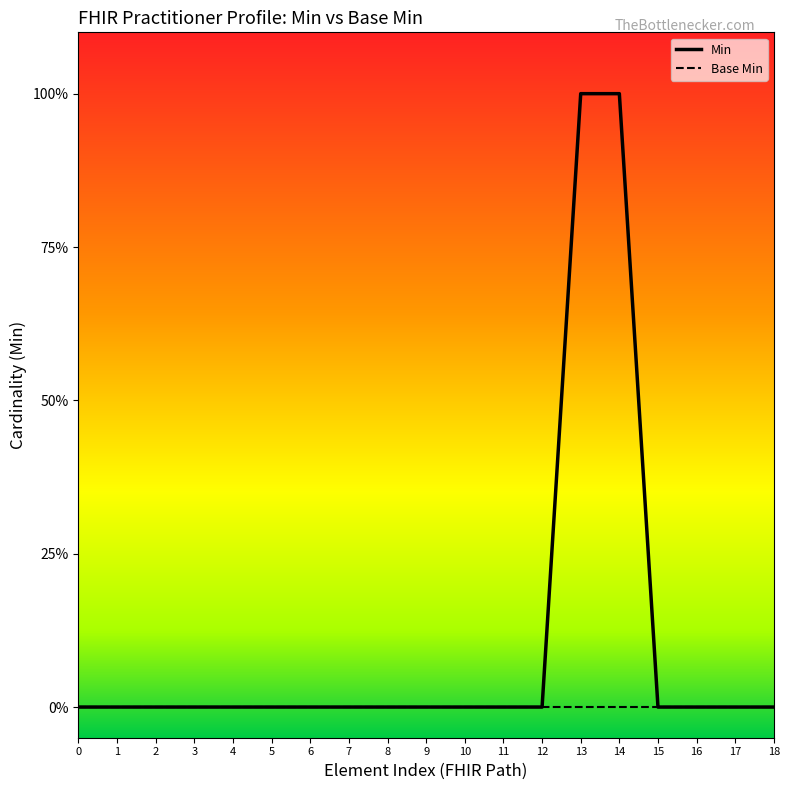

Is this an area chart (filled region under the line)?

No